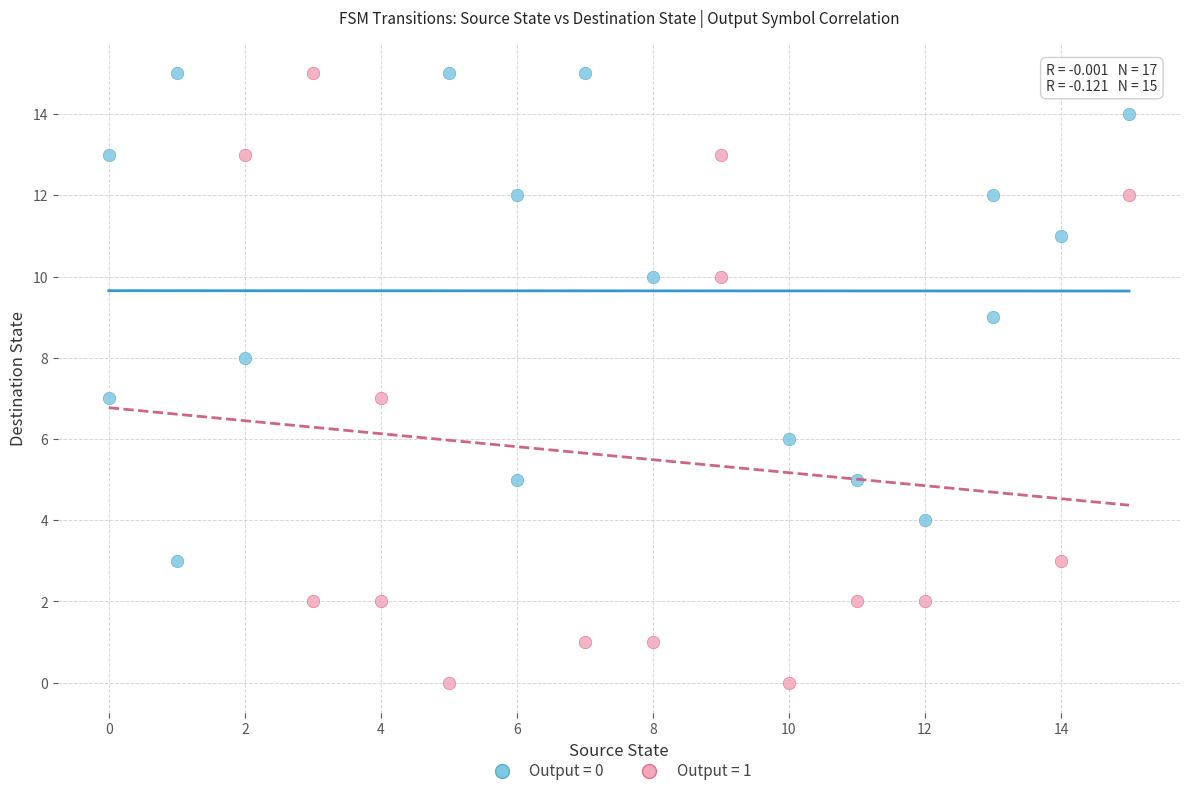

Which series reaches the minimum Y coordinate?

Output = 1